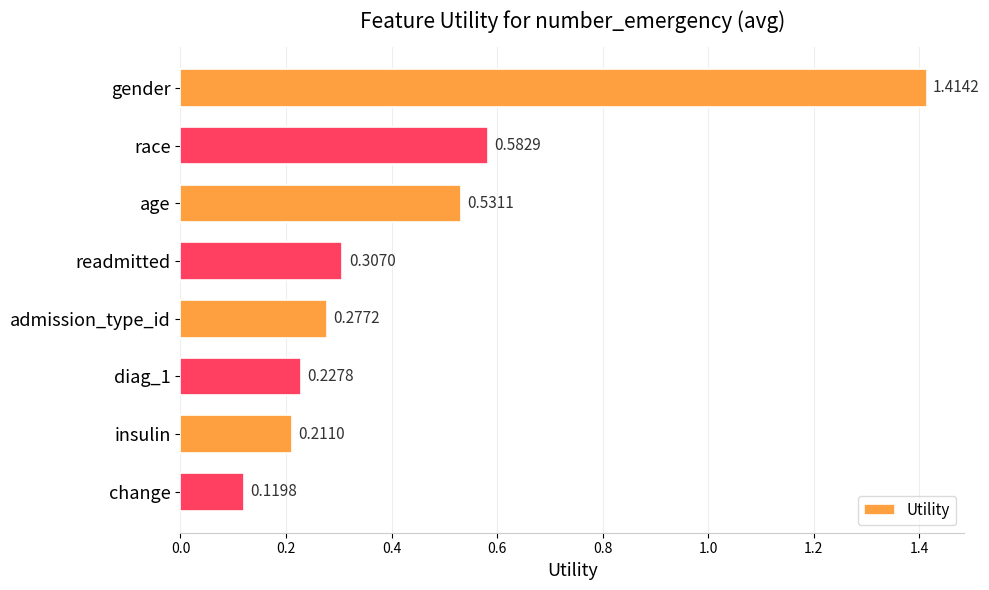

Does the chart contain any negative values?

No